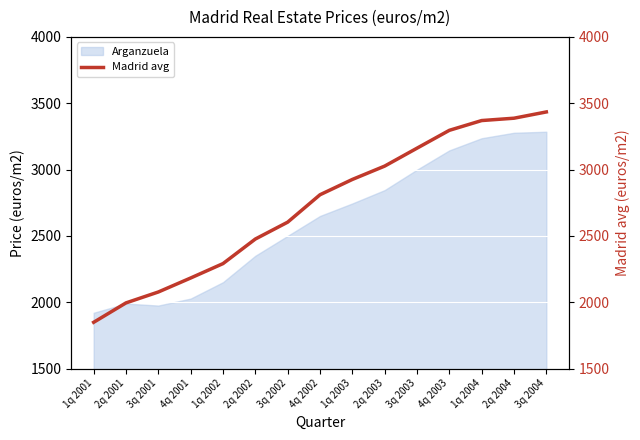

Reading left to right, transcribe all the data shown in this chart.

1q 2001=1848.6	2q 2001=1994.9	3q 2001=2077.1	4q 2001=2182.6	1q 2002=2291.1	2q 2002=2476.2	3q 2002=2603.4	4q 2002=2810.1	1q 2003=2925.4	2q 2003=3026.1	3q 2003=3161.1	4q 2003=3295.7	1q 2004=3369.3	2q 2004=3387.1	3q 2004=3434.3